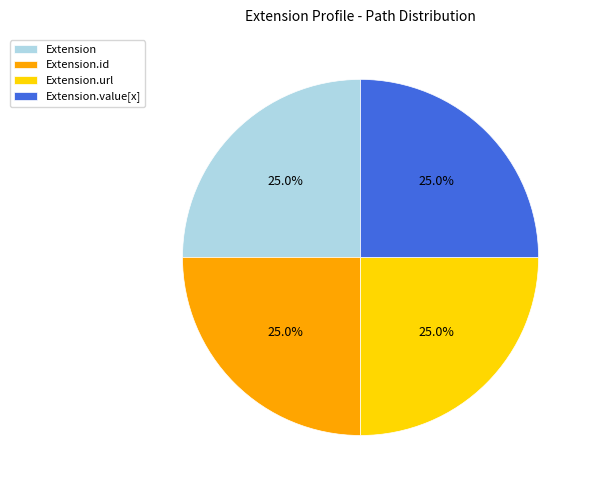

Does Extension.id account for over 50% of the chart?

No